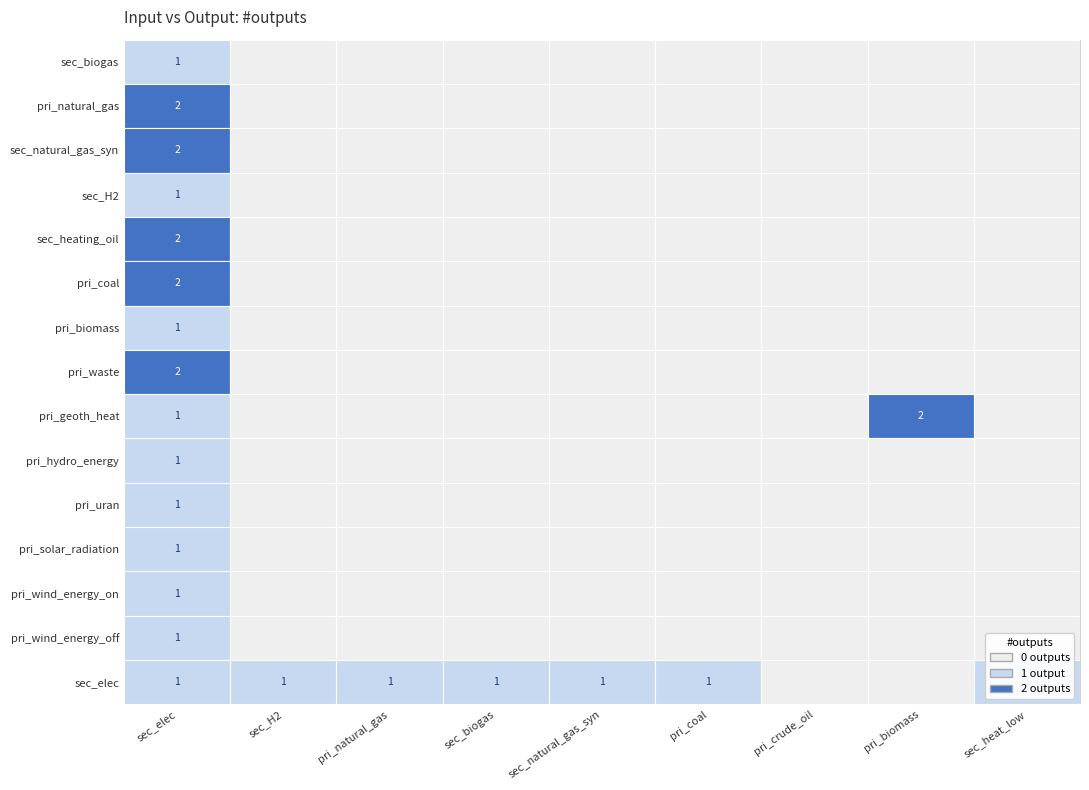

True or false: pri_coal has a value of 2 at sec_elec.

True